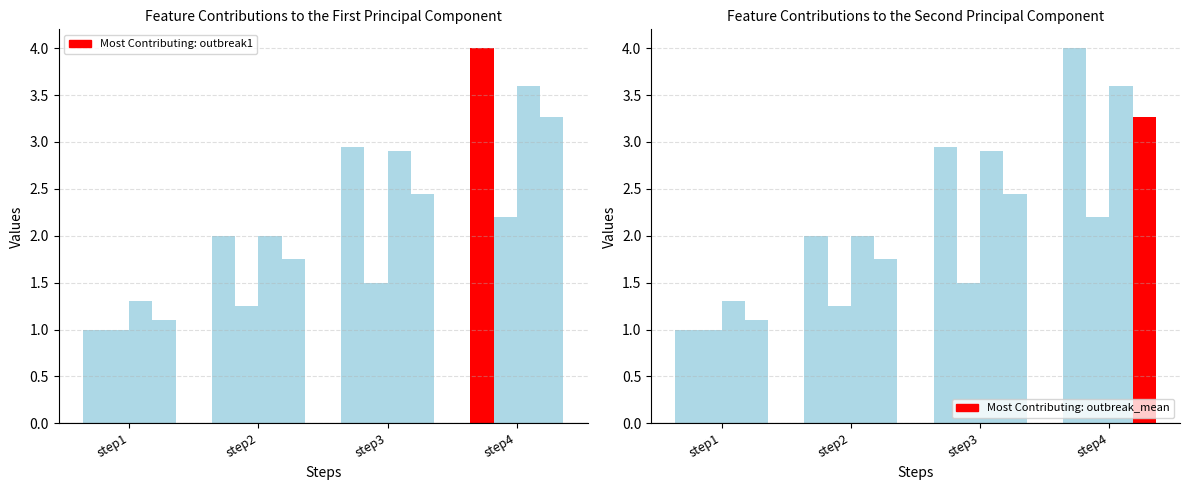

What is the total value across all series at step4?

13.1